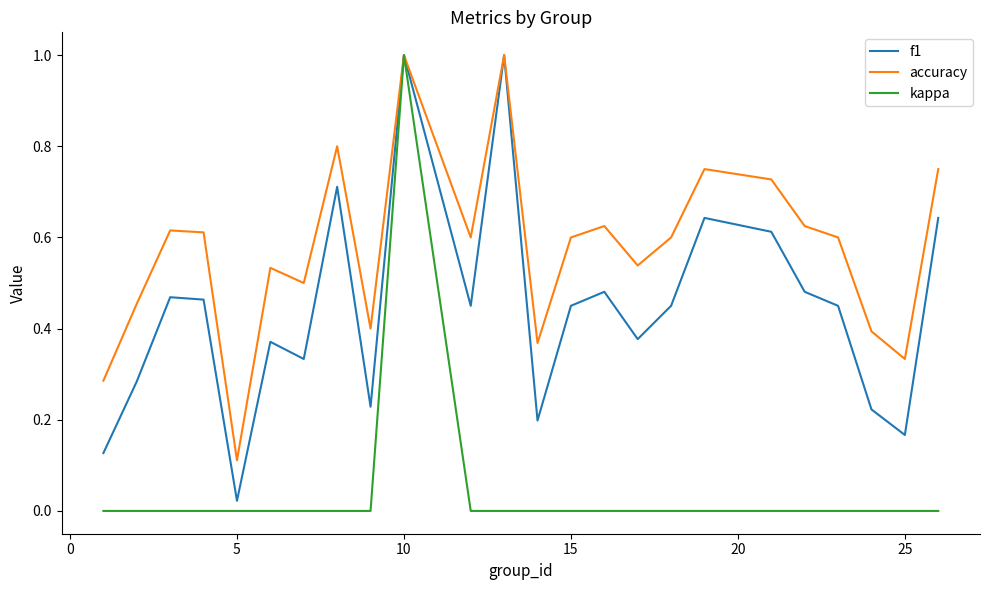

What is the maximum value shown in the chart?

1.0